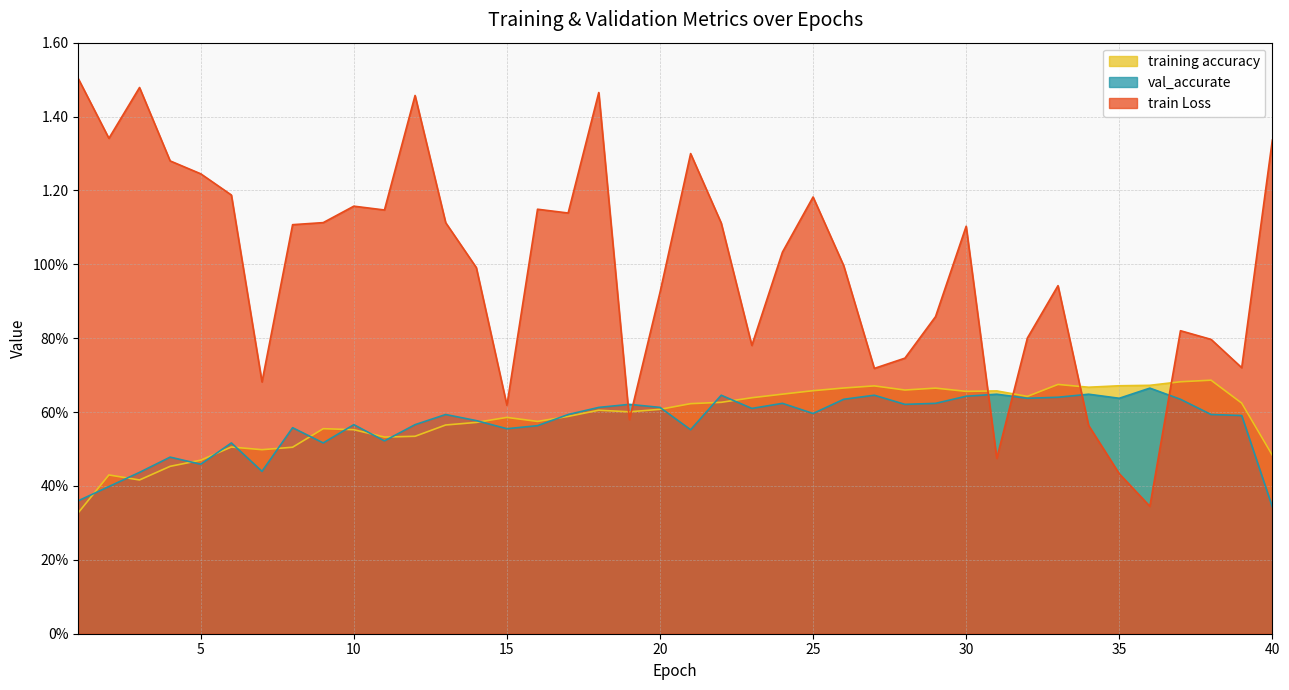

Reading left to right, transcribe all the data shown in this chart.

training accuracy: 0.3	0.4	0.4	0.5	0.5	0.5	0.5	0.5	0.6	0.6	0.5	0.5	0.6	0.6	0.6	0.6	0.6	0.6	0.6	0.6	0.6	0.6	0.6	0.6	0.7	0.7	0.7	0.7	0.7	0.7	0.7	0.6	0.7	0.7	0.7	0.7	0.7	0.7	0.6	0.5
train Loss: 1.5	1.3	1.5	1.3	1.2	1.2	0.7	1.1	1.1	1.2	1.1	1.5	1.1	1.0	0.6	1.1	1.1	1.5	0.6	0.9	1.3	1.1	0.8	1.0	1.2	1.0	0.7	0.7	0.9	1.1	0.5	0.8	0.9	0.6	0.4	0.3	0.8	0.8	0.7	1.3
val_accurate: 0.4	0.4	0.4	0.5	0.5	0.5	0.4	0.6	0.5	0.6	0.5	0.6	0.6	0.6	0.6	0.6	0.6	0.6	0.6	0.6	0.6	0.6	0.6	0.6	0.6	0.6	0.6	0.6	0.6	0.6	0.6	0.6	0.6	0.6	0.6	0.7	0.6	0.6	0.6	0.3